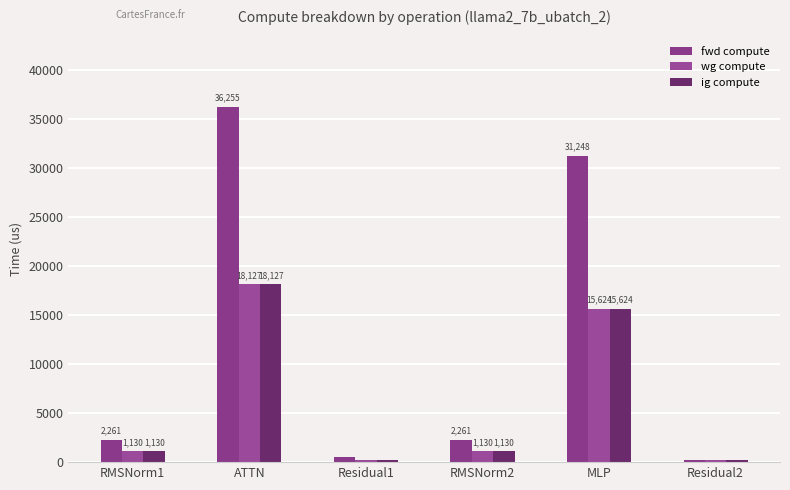

How many bars are there in each group?

3